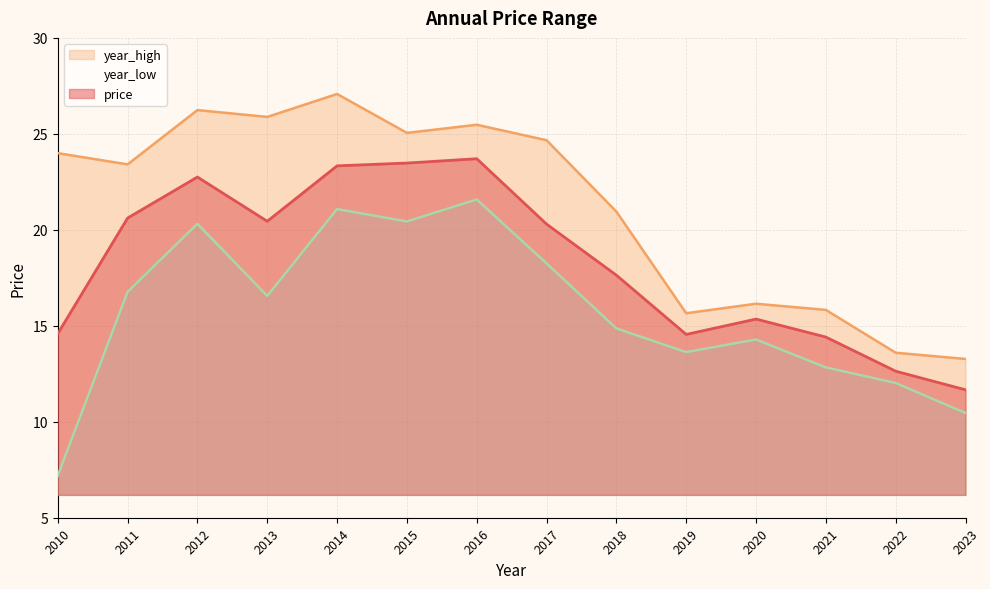

Which series has the widest spread of values?

year_low